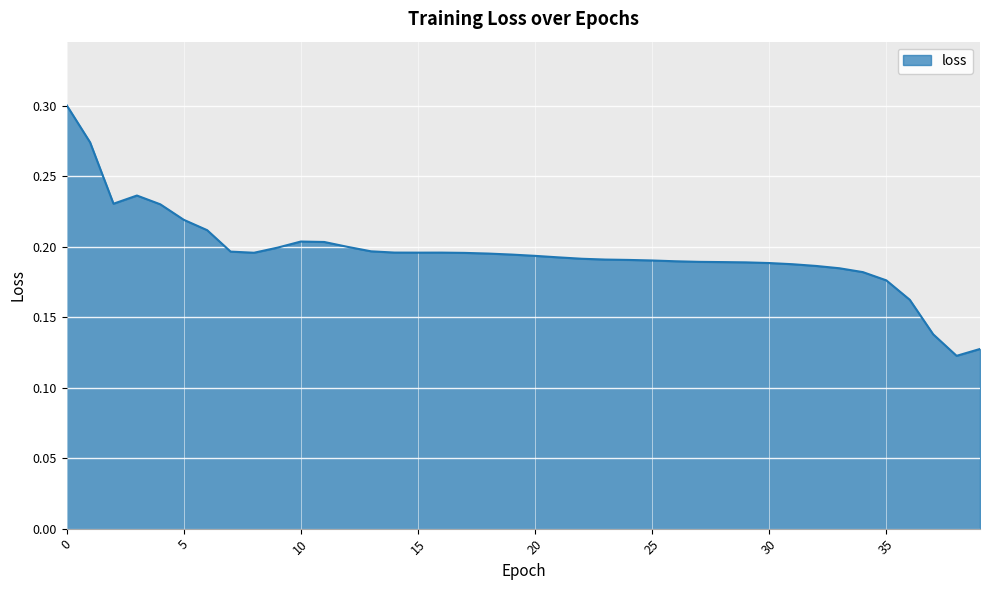

List the labels in order of value, largest first.

0, 1, 3, 2, 4, 5, 6, 10, 11, 12, 9, 13, 7, 14, 16, 15, 8, 17, 18, 19, 20, 21, 22, 23, 24, 25, 26, 27, 28, 29, 30, 31, 32, 33, 34, 35, 36, 37, 39, 38